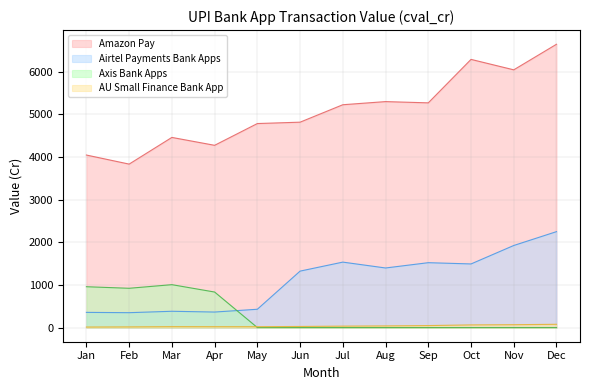

Where is the first local maximum for Axis Bank Apps?

Mar